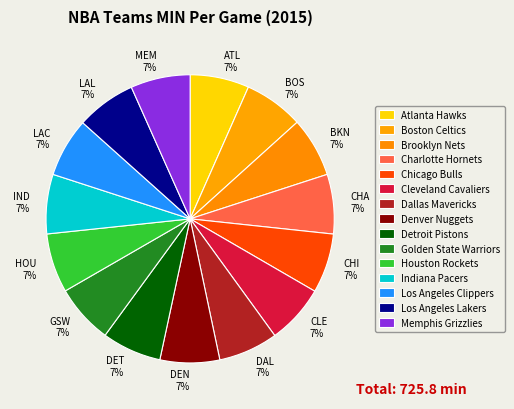

Is it true that Atlanta Hawks is 7% of the pie?

True